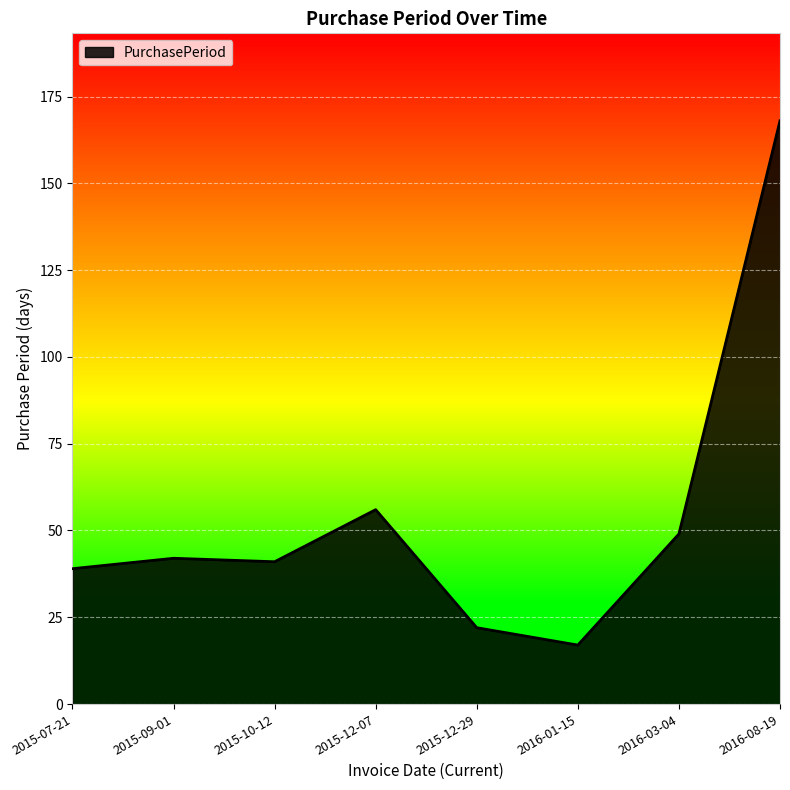

Reading right to left, extract all data points from this chart.

2016-08-19=168	2016-03-04=49	2016-01-15=17	2015-12-29=22	2015-12-07=56	2015-10-12=41	2015-09-01=42	2015-07-21=39